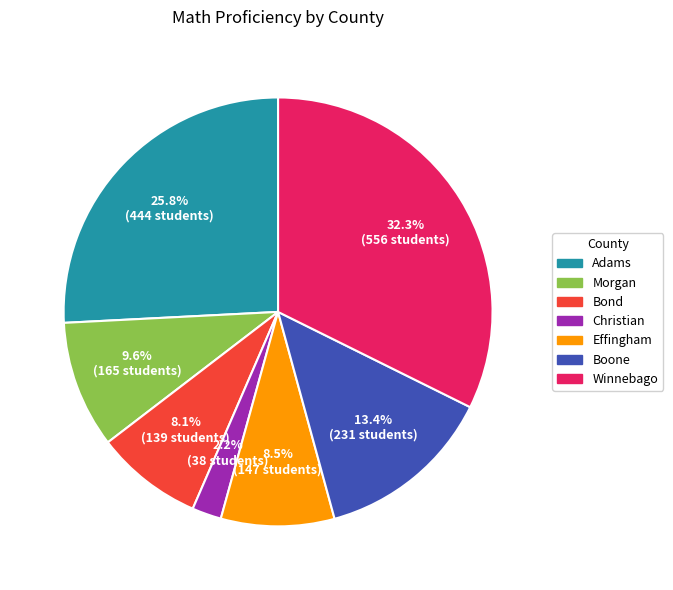

Does any single category account for the majority?

No